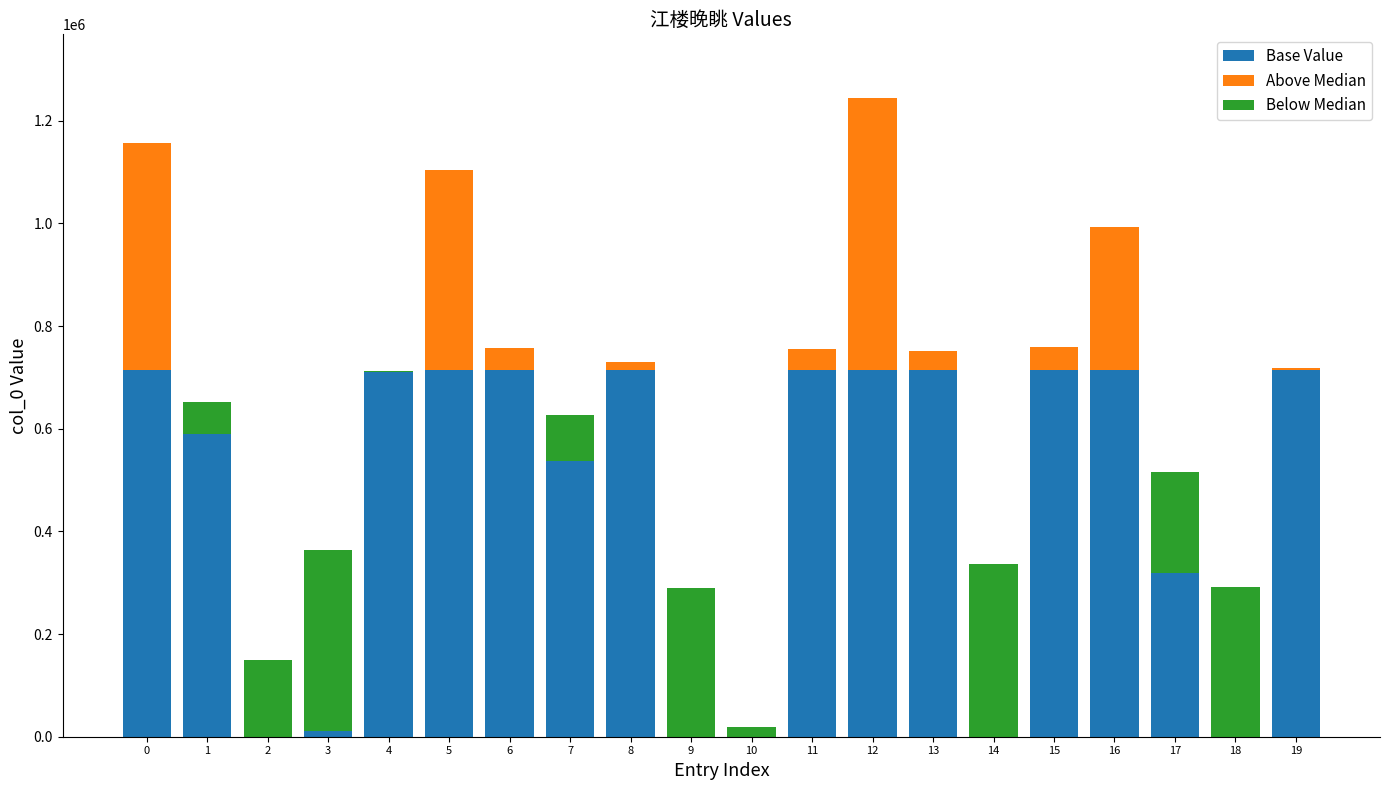

Which has a higher value, 2 or 16?

16